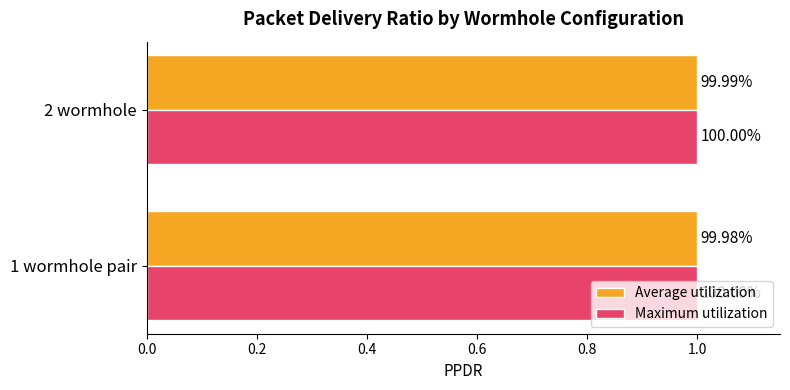

What is the greatest value displayed?

1.0